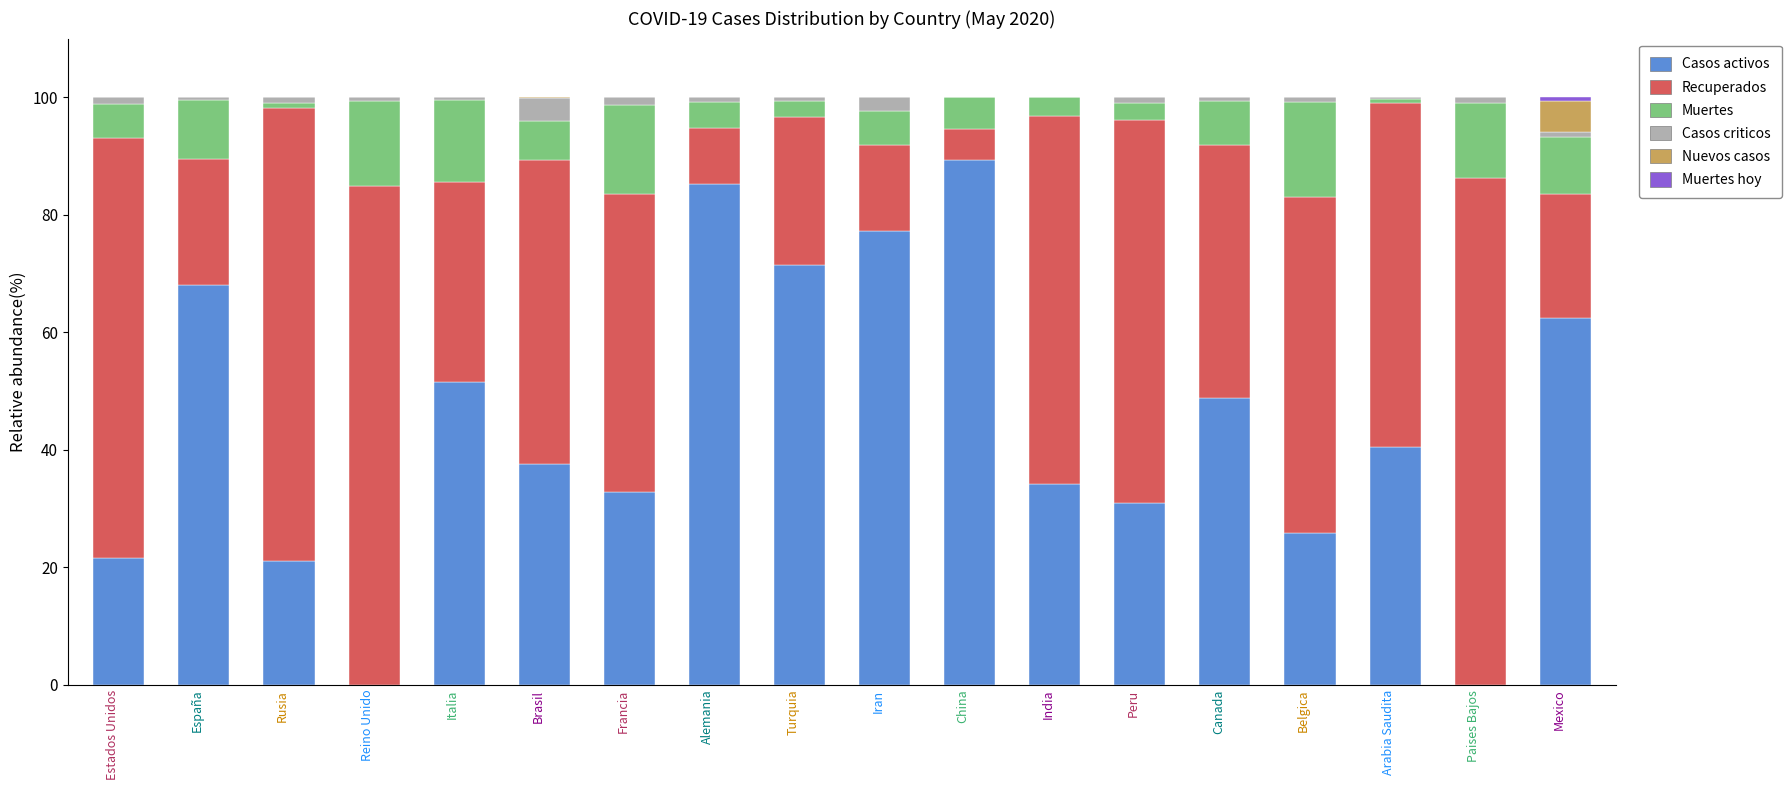

At which label does Casos activos reach its peak?

China